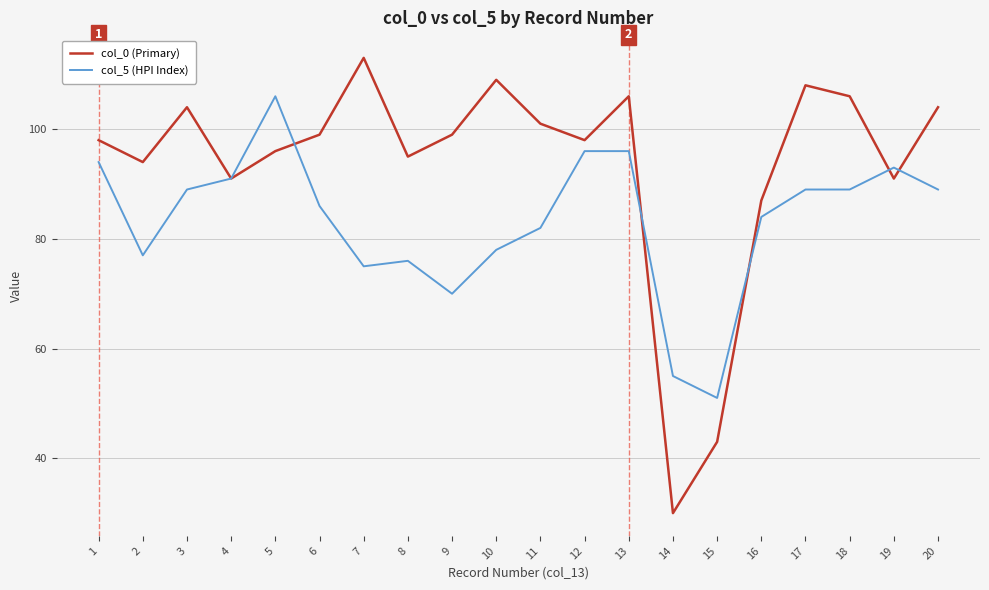

The value of col_0 (Primary) at 13 is 106. True or false?

True